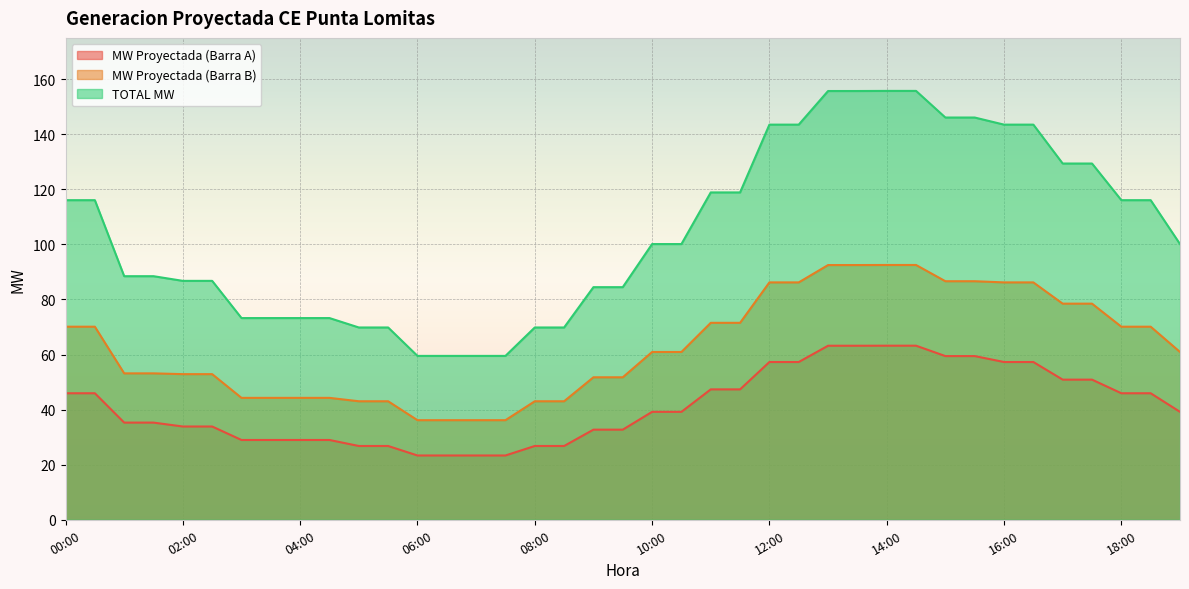

What is the value of the MW Proyectada (Barra B) point at the 33rd from the left?

86.2